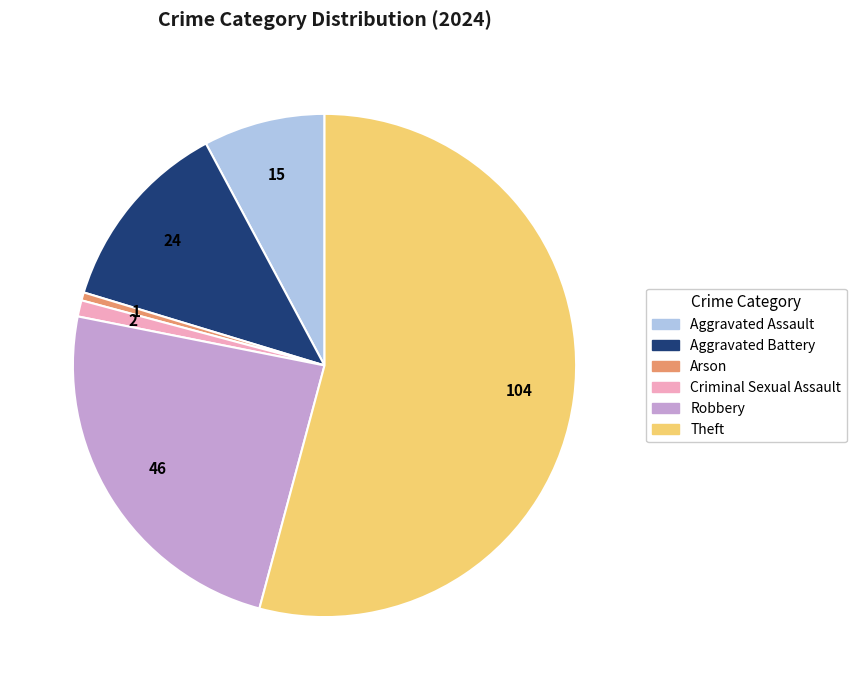

Count the number of slices in the pie.

6